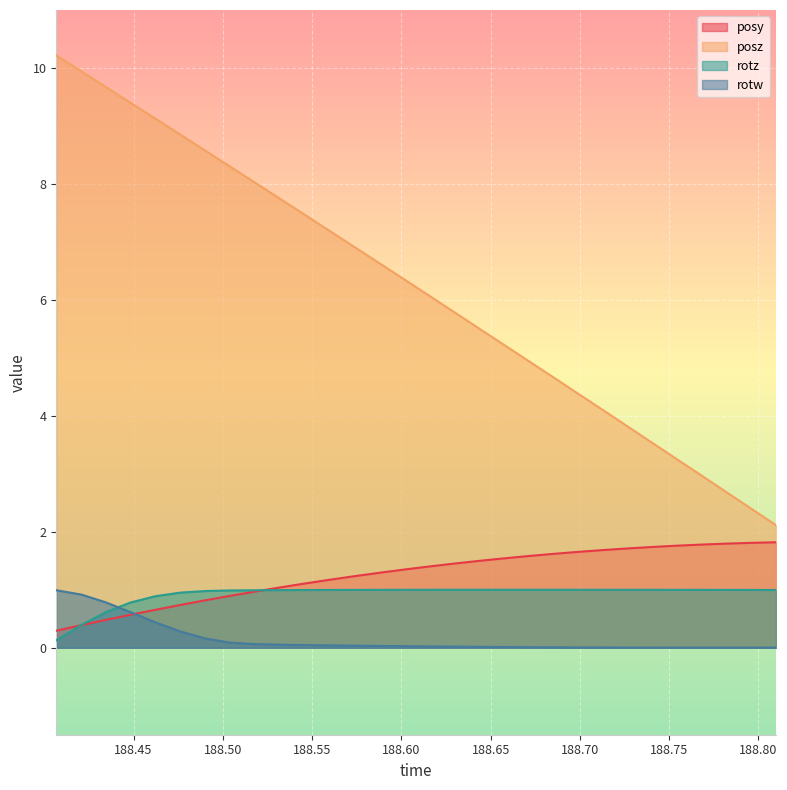

Between 188.4762 and 188.6571, which is larger?

188.6571